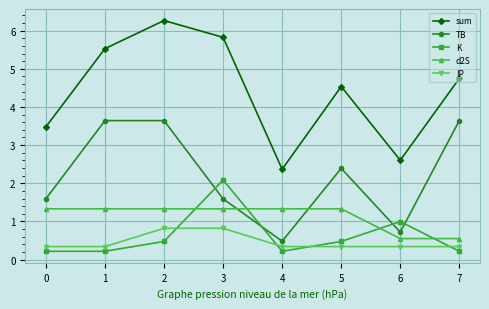

What is the maximum value for TB?

3.6